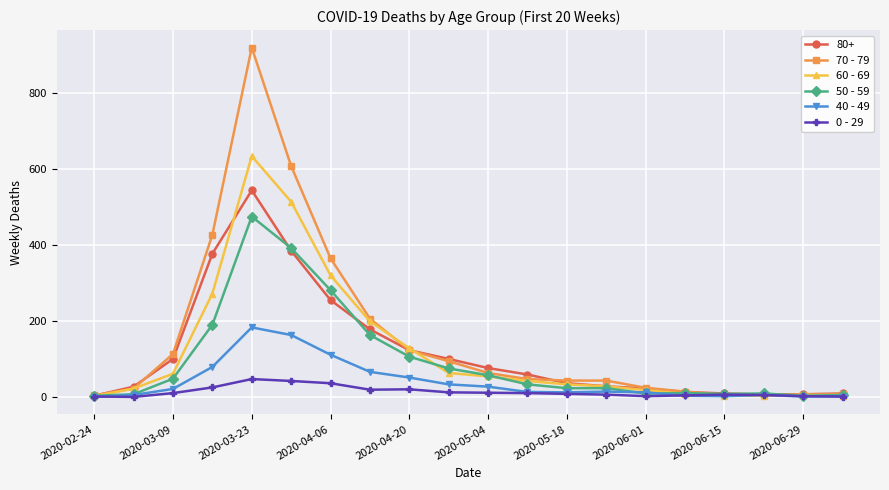

What are all the series names shown in the legend?

80+, 70 - 79, 60 - 69, 50 - 59, 40 - 49, 0 - 29